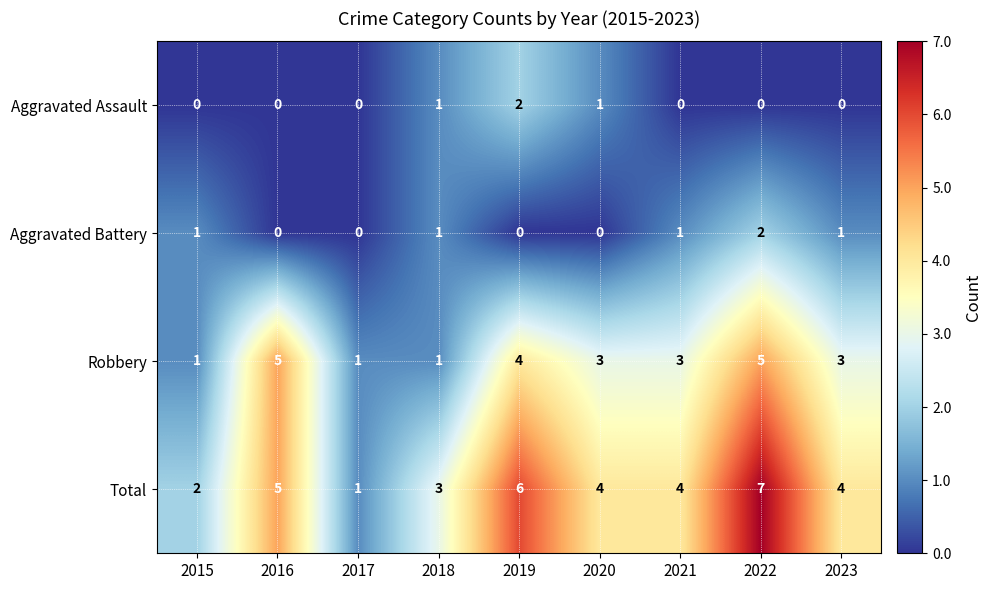

Which series has the widest spread of values?

Total